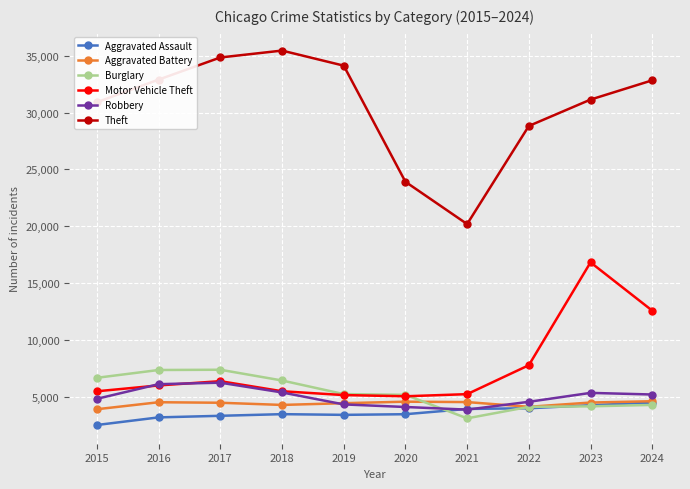

True or false: Burglary has more than 0 interior local peaks.

True